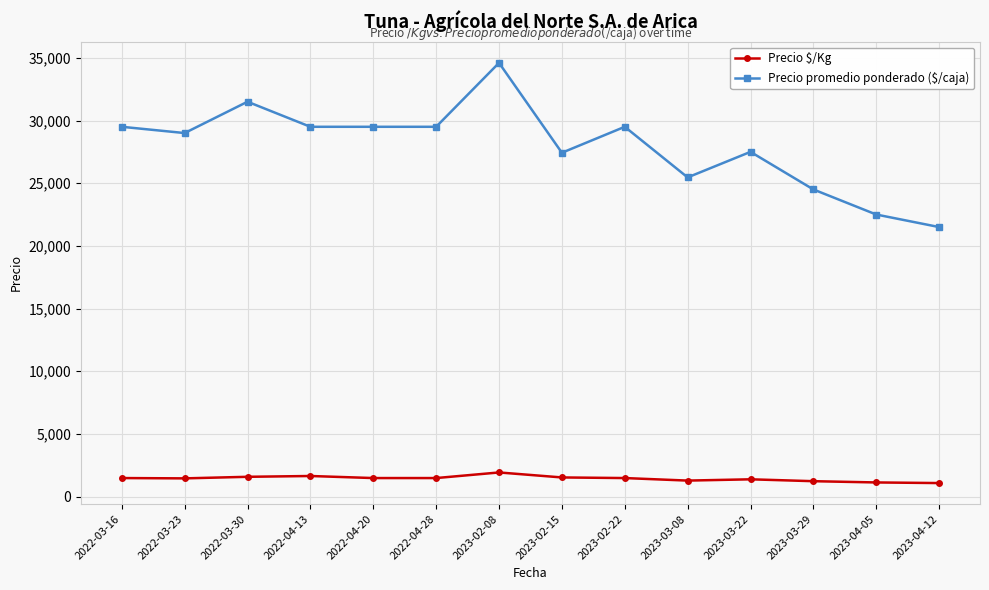

What is the maximum value shown in the chart?

34600